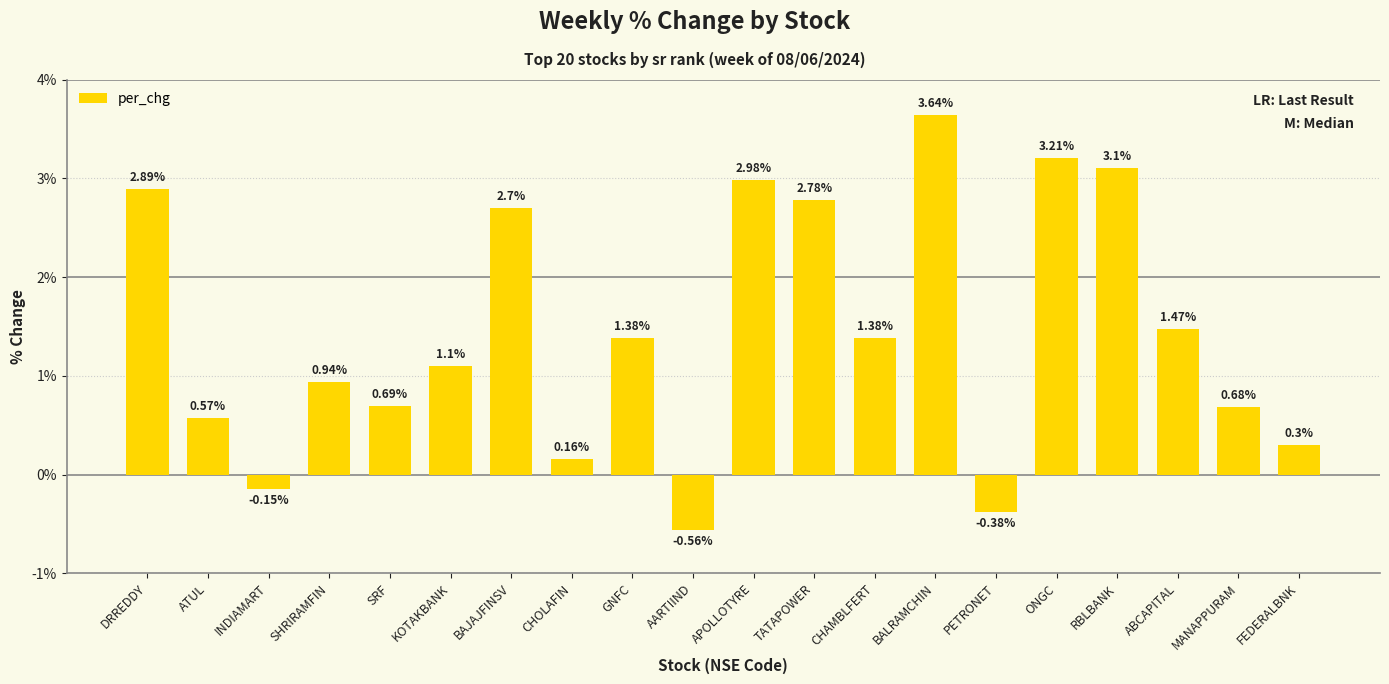

At which category does the chart reach its minimum across all series?

AARTIIND